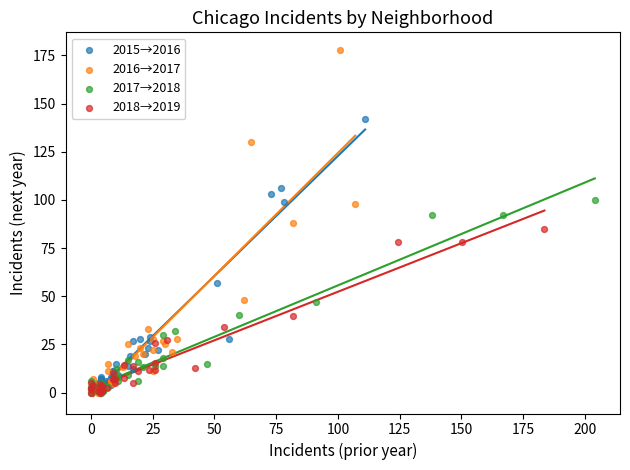

Which series has the widest spread of Y values?

2016→2017